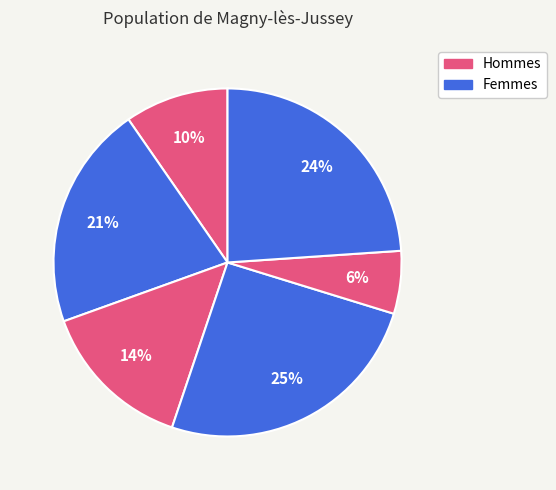

How many slices are in this pie chart?

6